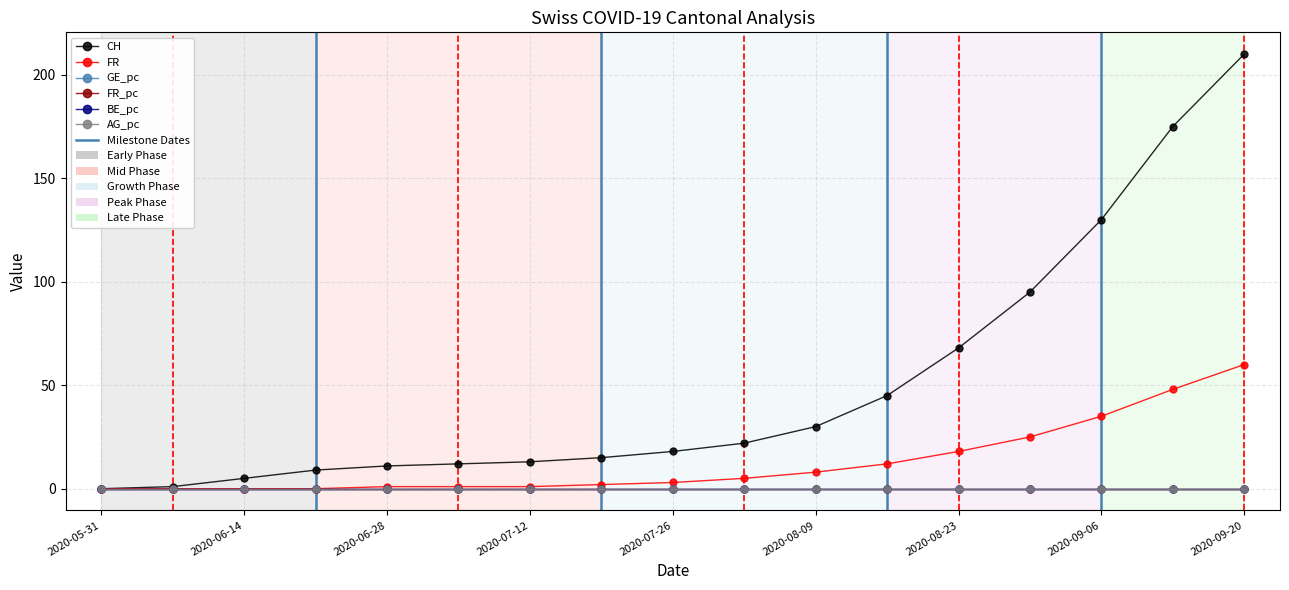

How many lines are shown in the chart?

6